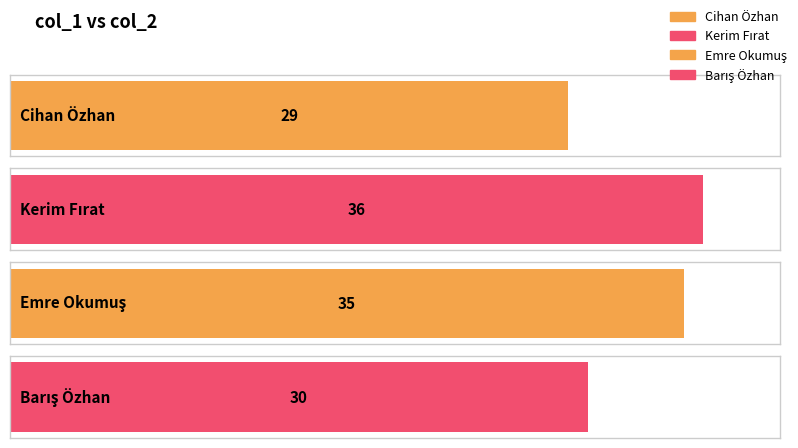

What is the approximate value at Kerim Fırat?

36